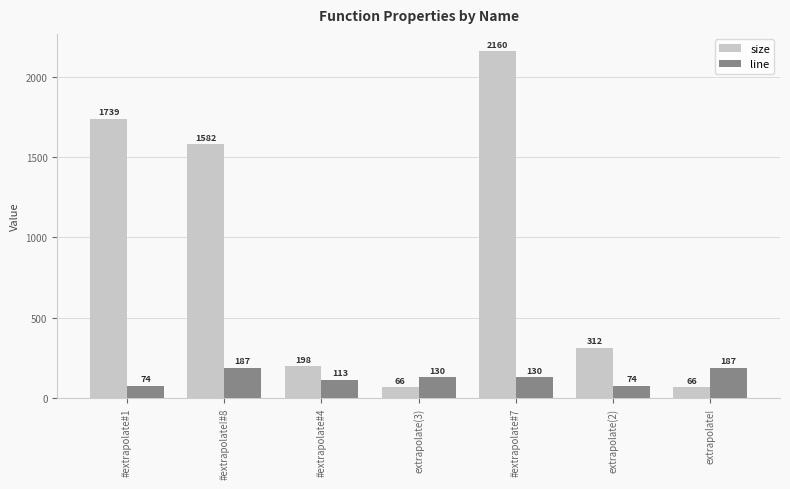

The value of line at #extrapolate#1 is 74. True or false?

True